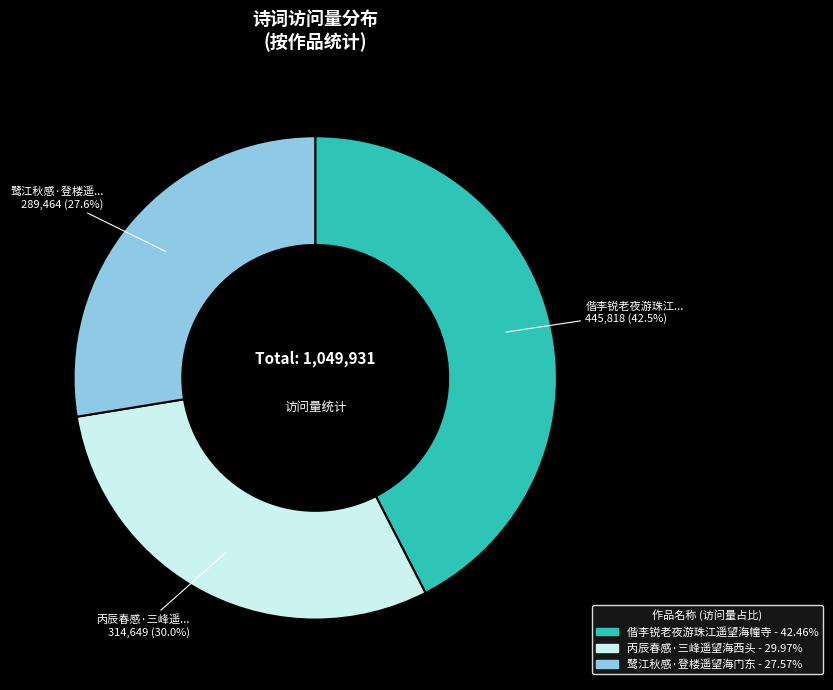

Rank the categories by value from highest to lowest.

偕李锐老夜游珠江遥望海幢寺, 丙辰春感·三峰遥望海西头, 鹭江秋感·登楼遥望海门东